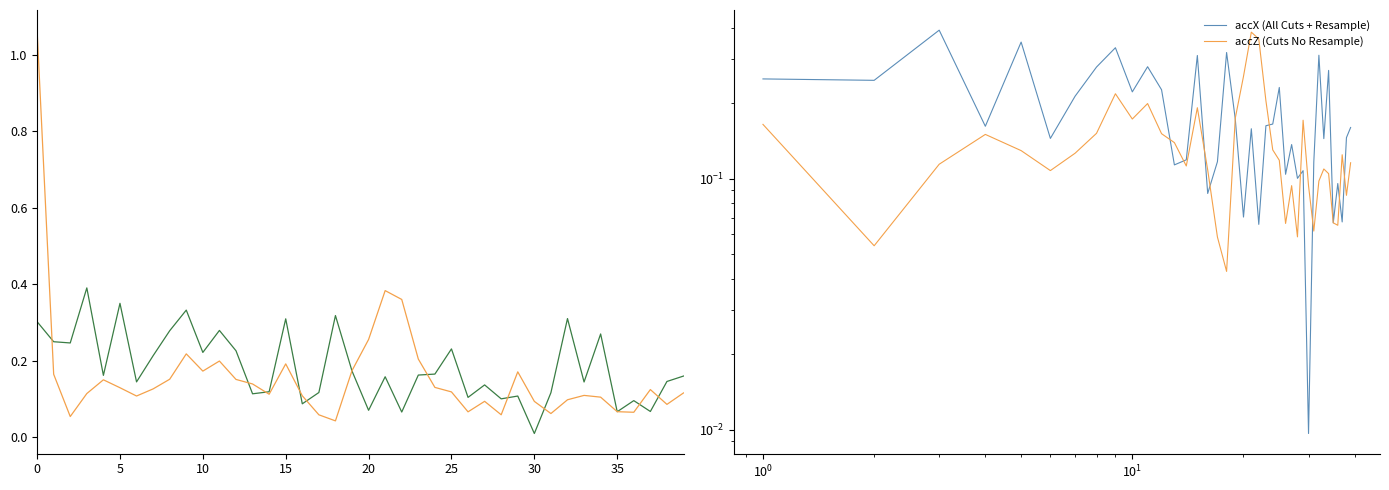

What is the difference between the maximum and minimum values in the accZ series?

1.0